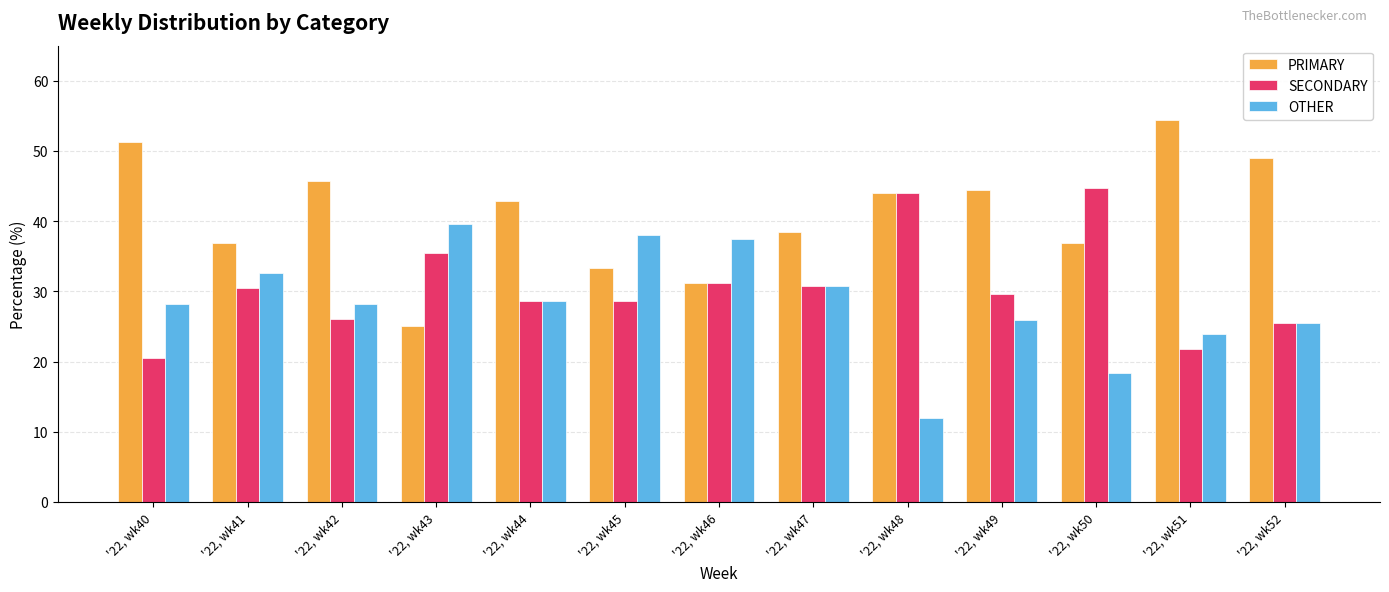

Rank the categories by PRIMARY value from highest to lowest.

'22, wk51, '22, wk40, '22, wk52, '22, wk42, '22, wk49, '22, wk48, '22, wk44, '22, wk47, '22, wk41, '22, wk50, '22, wk45, '22, wk46, '22, wk43